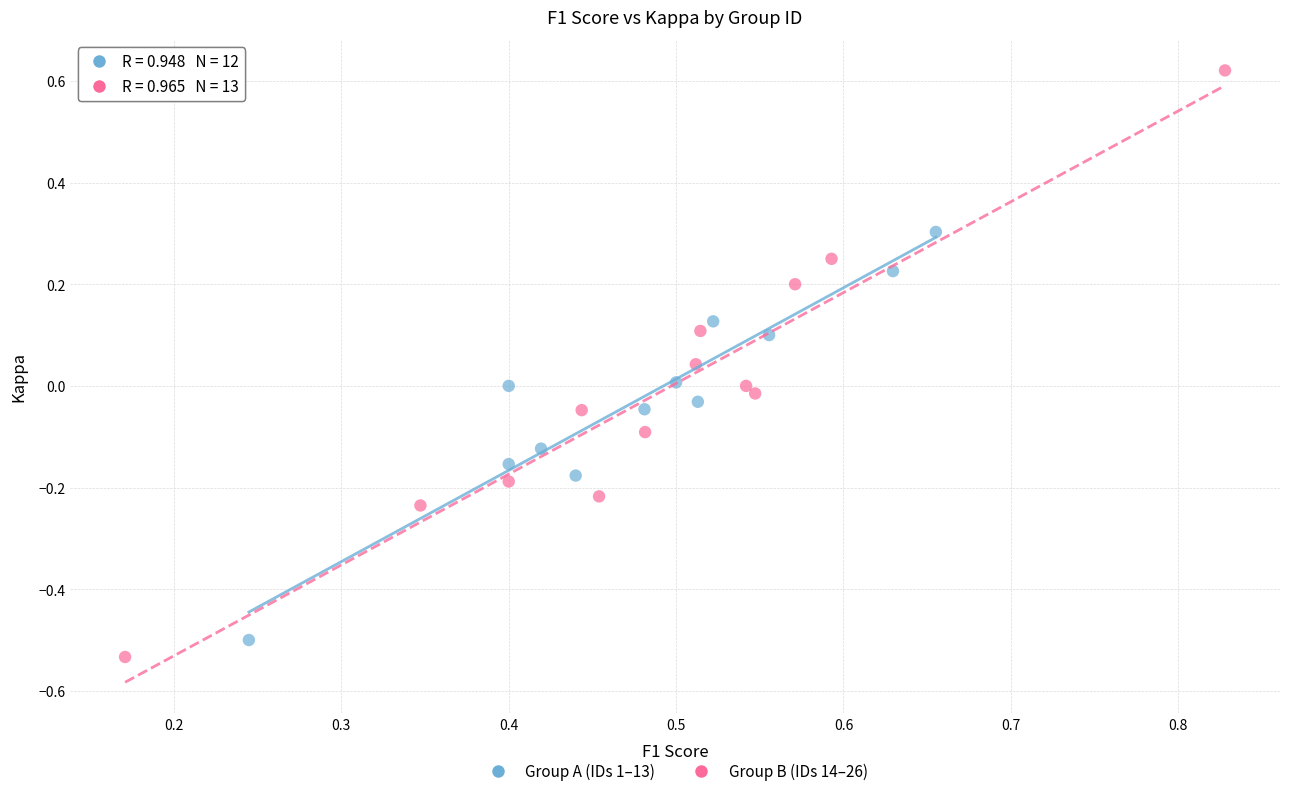

Which series has the widest spread of Y values?

Group B (IDs 14–26)